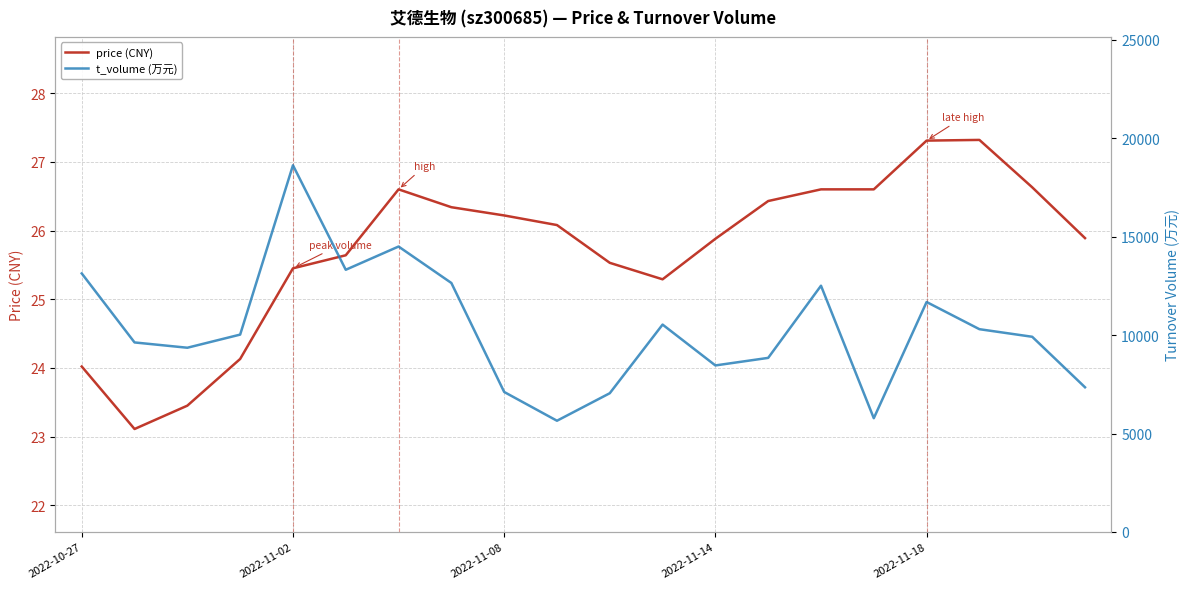

True or false: price (CNY) and t_volume (万元) cross at least once.

False